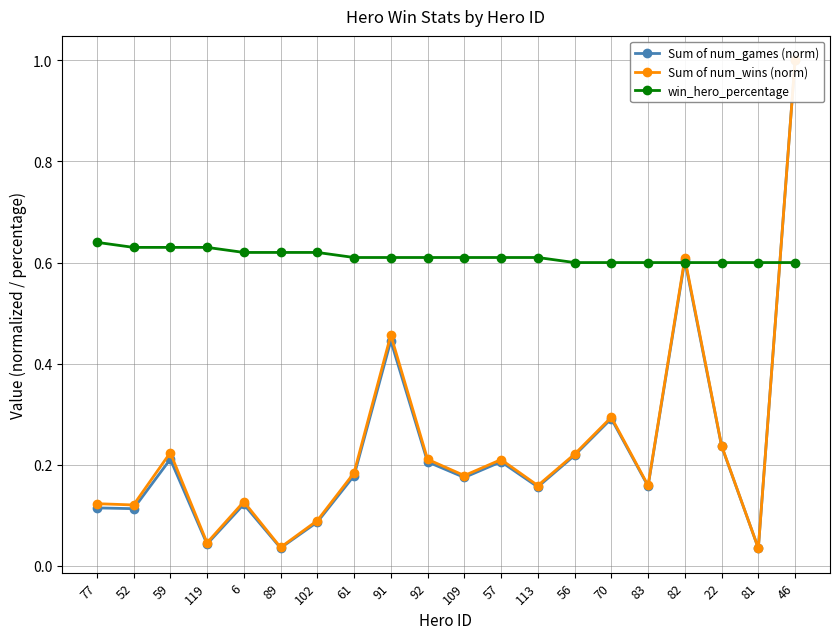

Which label corresponds to the largest value in the chart?

46